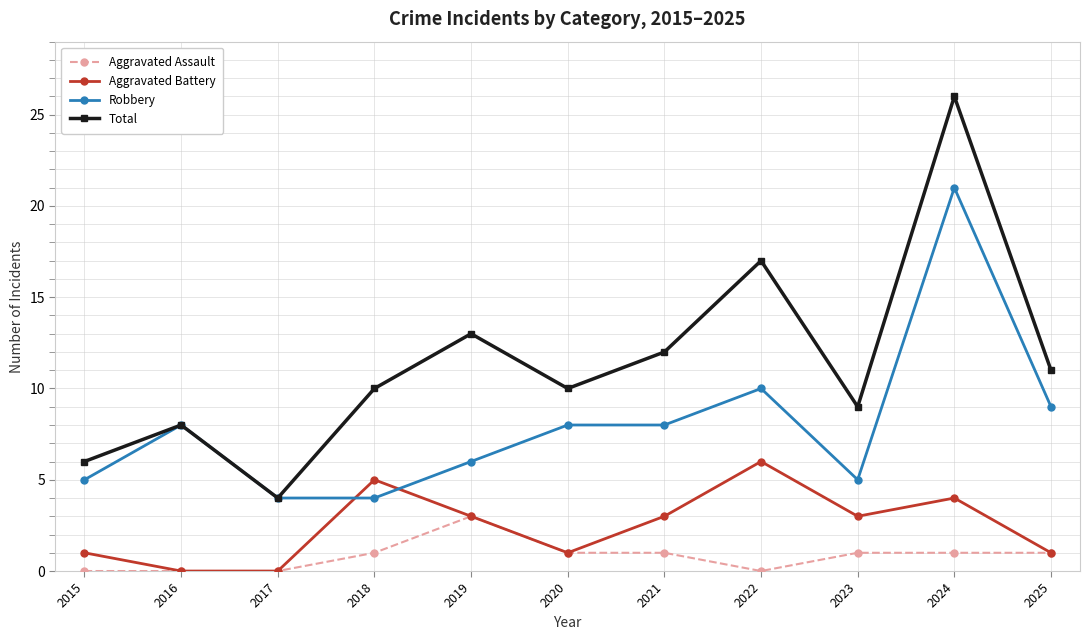

What is the difference between the Robbery values at 2015 and 2018?

1